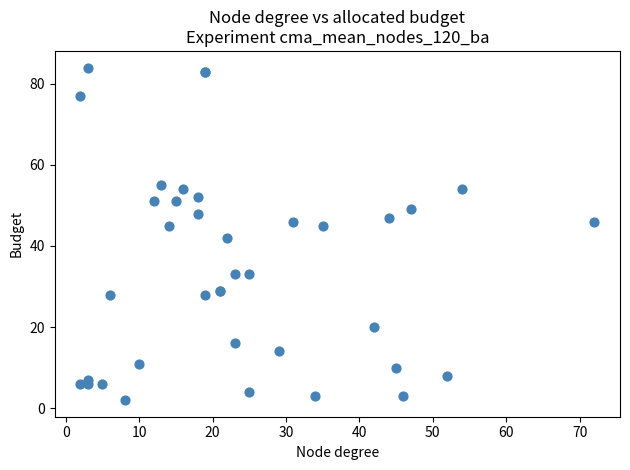

What Y value in the scatter plot is closest to 43?

42